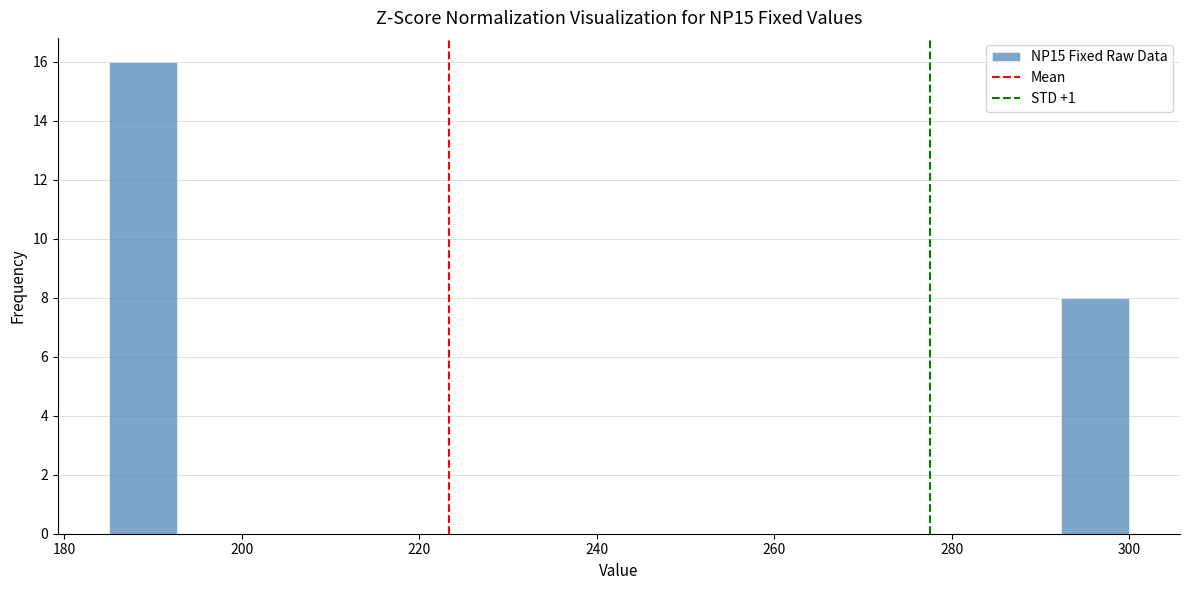

Around what value on the x-axis is the tallest bar? Give the approximate position of its centre, as read against the axis.

188